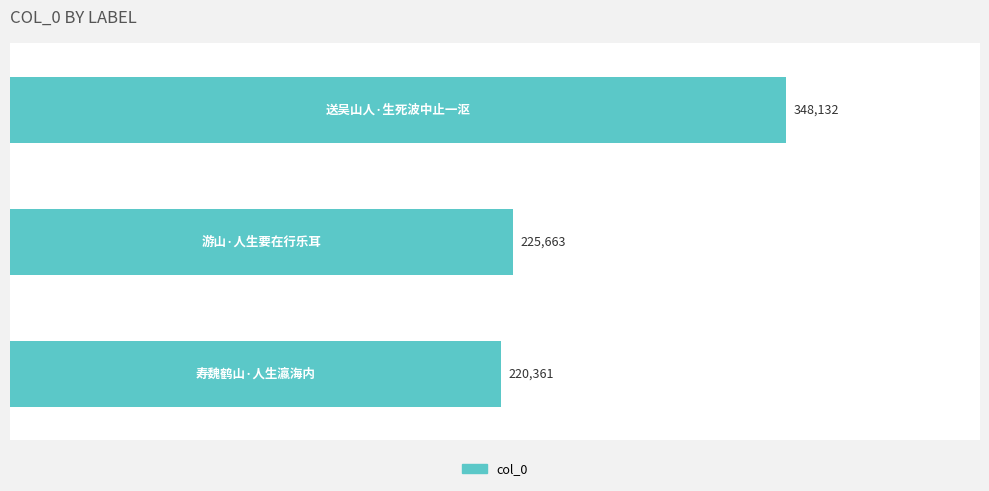

What is the average value?

264719